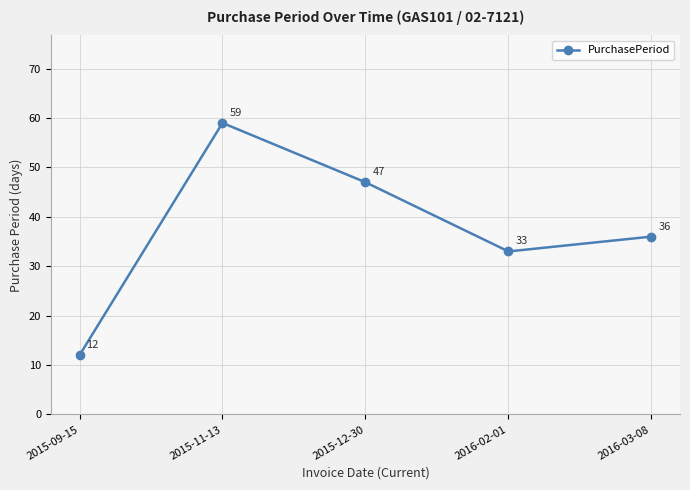

Rank the categories by value from lowest to highest.

2015-09-15, 2016-02-01, 2016-03-08, 2015-12-30, 2015-11-13